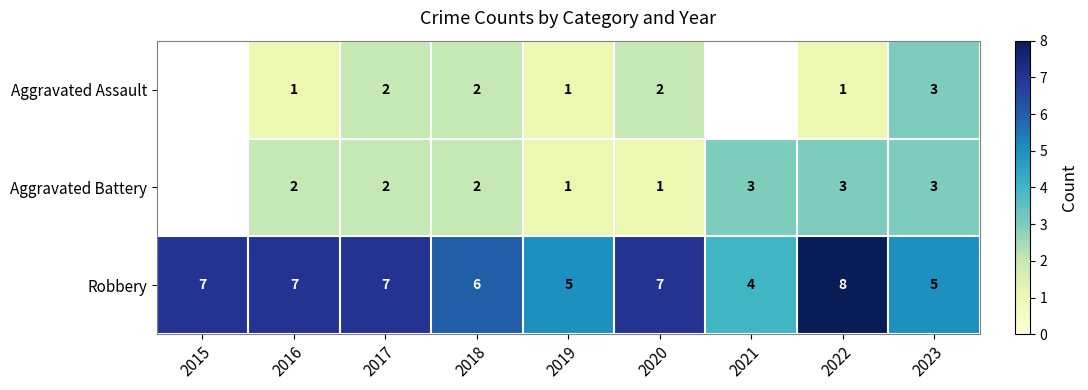

Rank the series at 2016 from highest to lowest value.

Robbery, Aggravated Battery, Aggravated Assault